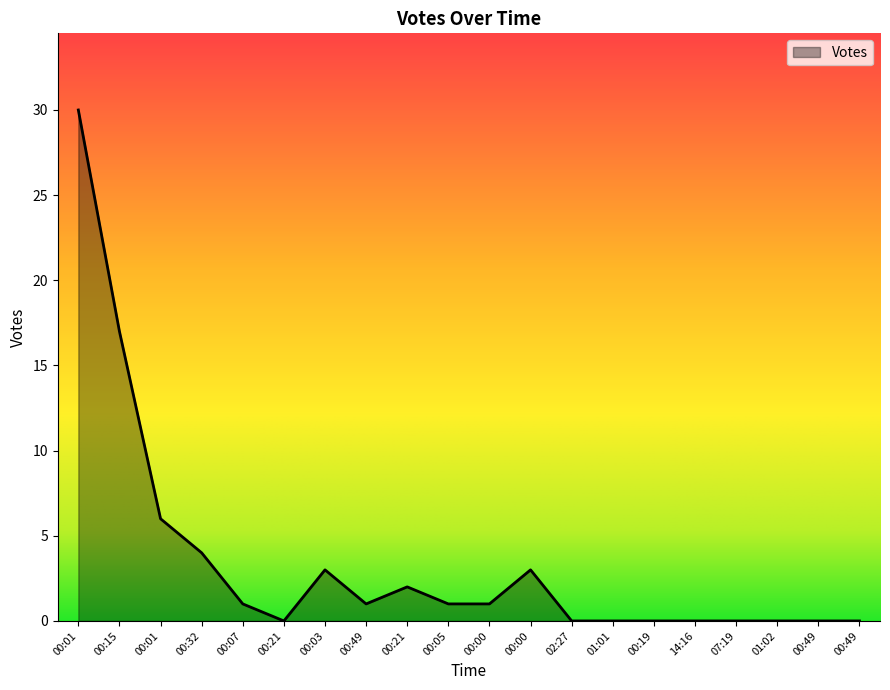

What is the label of the 14th point from the right?

00:03